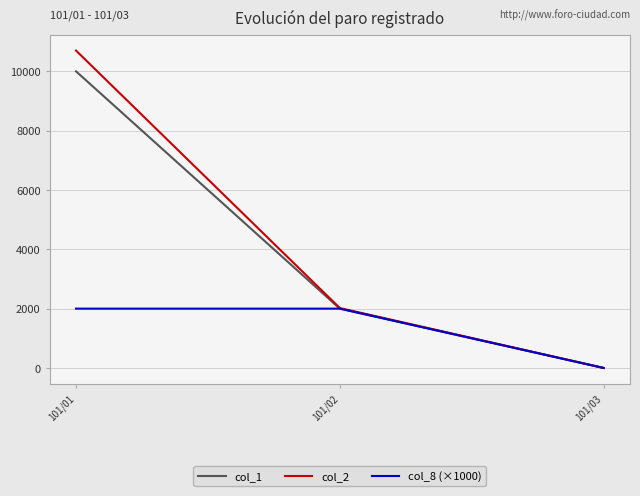

Where is col_2 nearest to the value 5350?

101/02